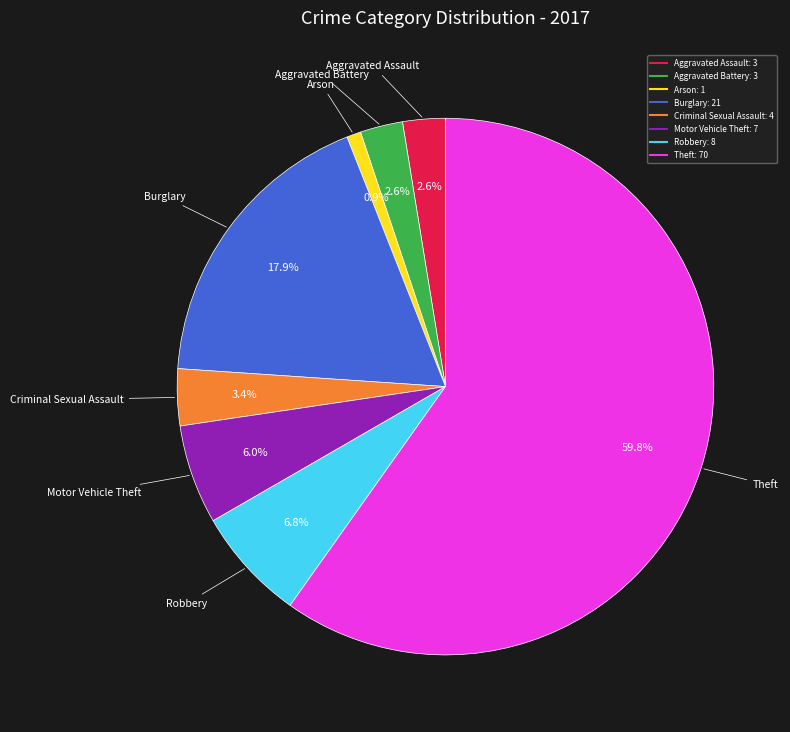

How many segments does this pie chart have?

8